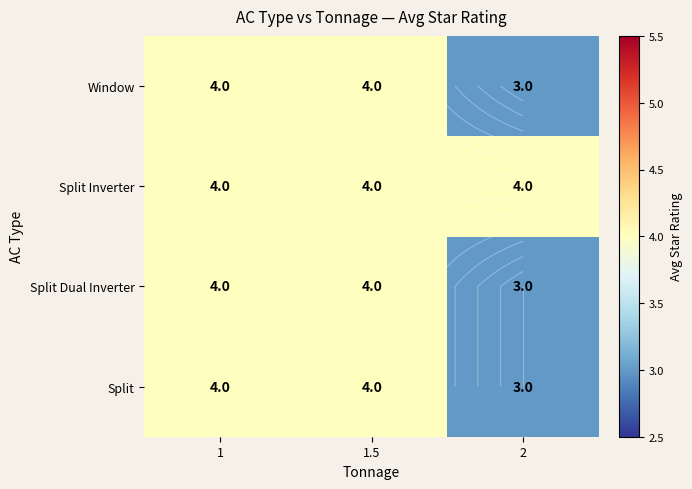

What is the lowest value of the Window series?

3